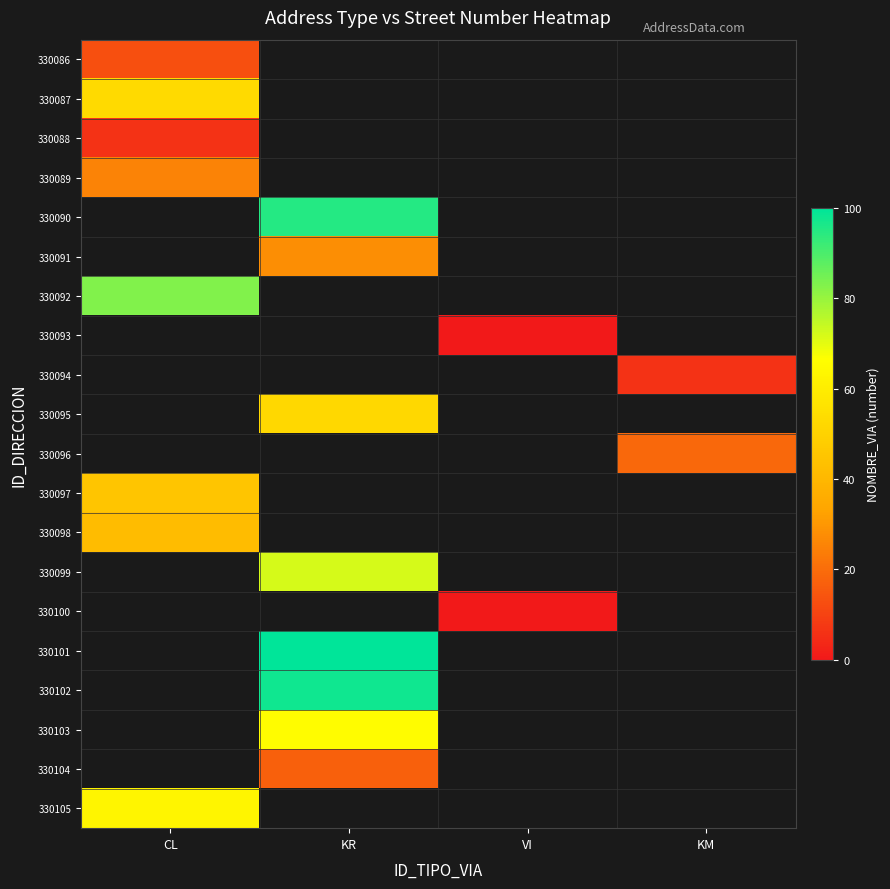

The 330088 series shows 9.3 at CL. True or false?

False